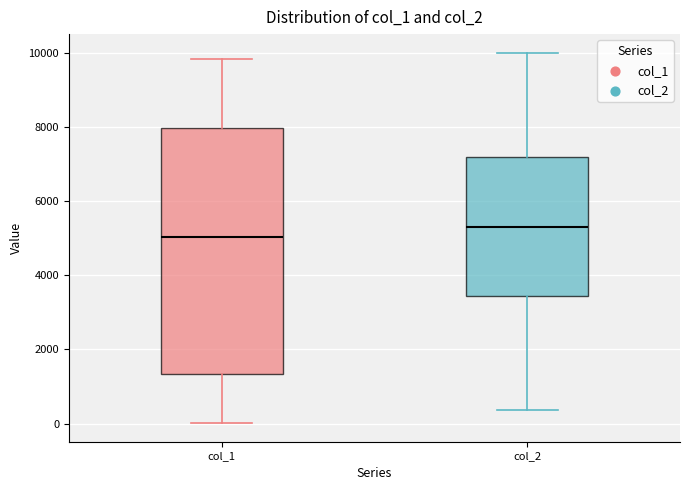

Reading left to right, transcribe this box plot: for each box, give where its median line is, the range the box spans, and where its two whiskers end, as read against the y-axis. The values are not printed on the chart, so give them approximately, as read against the axis.

col_1: median 5000, box 1400 to 8000, whiskers 0 to 9800
col_2: median 5200, box 3400 to 7200, whiskers 400 to 10000